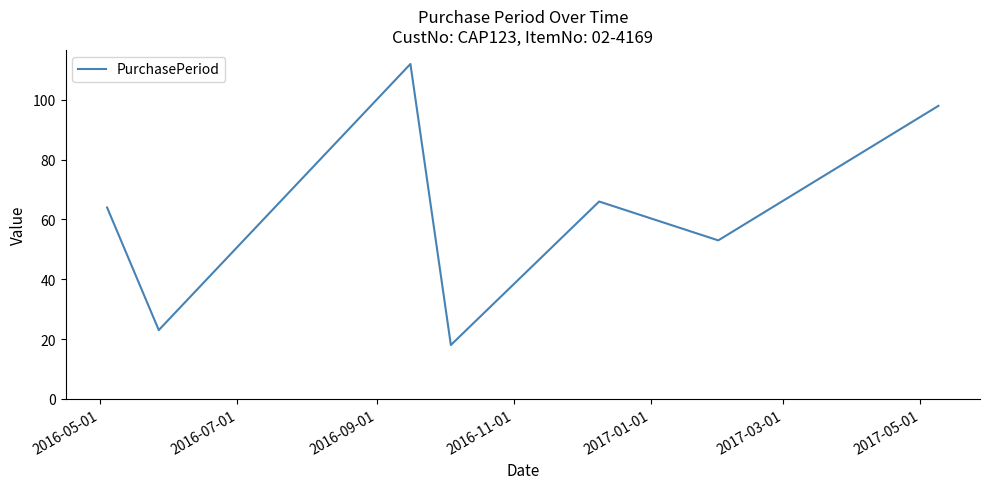

True or false: there are more than 1 points higher than both neighbors.

True